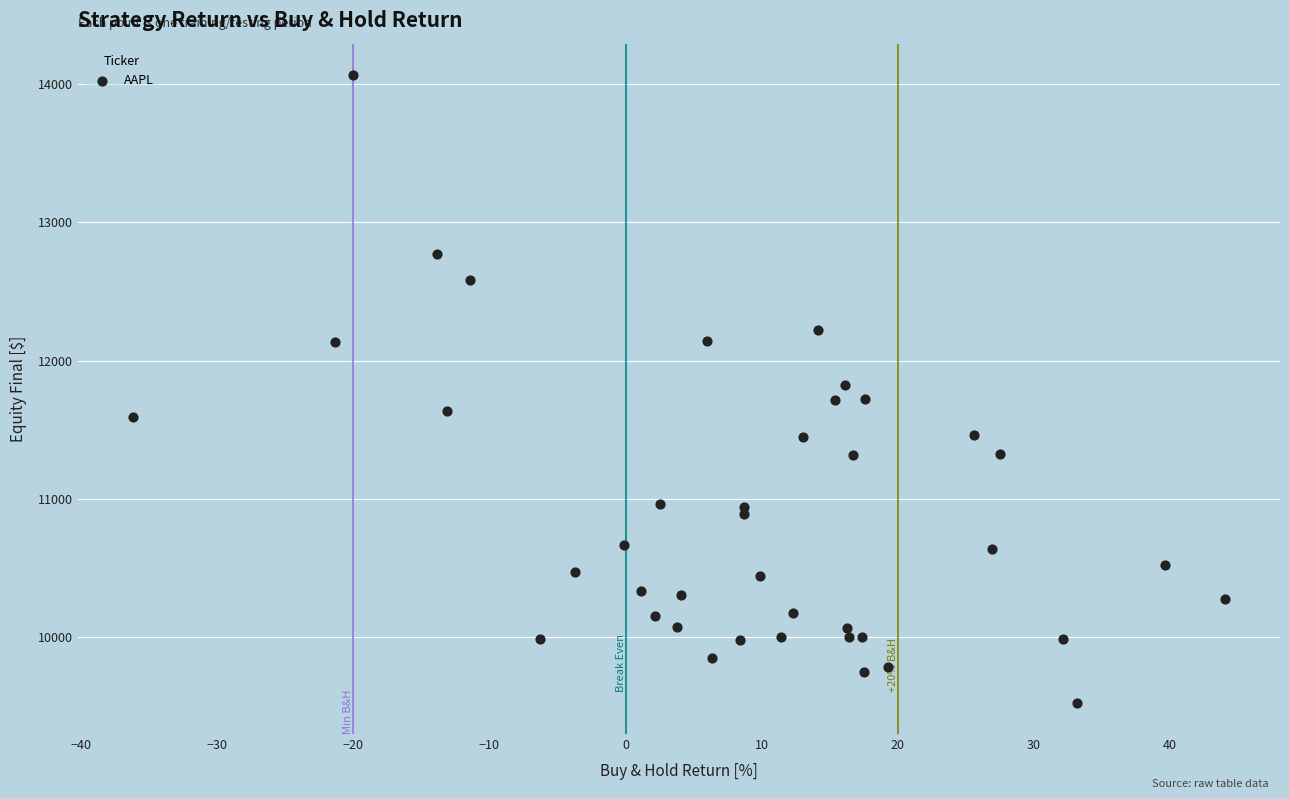

What is the range of X values (max minus min)?

80.3